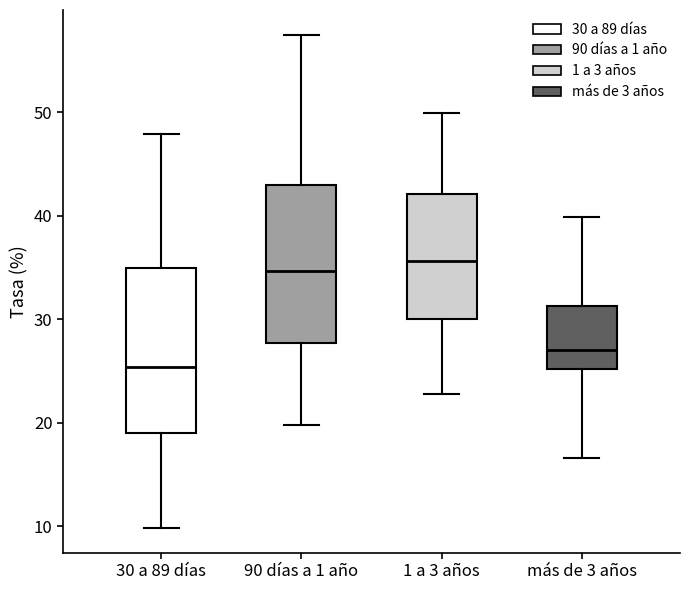

Reading left to right, transcribe this box plot: for each box, give where its median line is, the range the box spans, and where its two whiskers end, as read against the y-axis. The values are not printed on the chart, so give them approximately, as read against the axis.

30 a 89 días: median 25, box 19 to 35, whiskers 10 to 48
90 días a 1 año: median 35, box 28 to 43, whiskers 20 to 57
1 a 3 años: median 36, box 30 to 42, whiskers 23 to 50
más de 3 años: median 27, box 25 to 31, whiskers 17 to 40